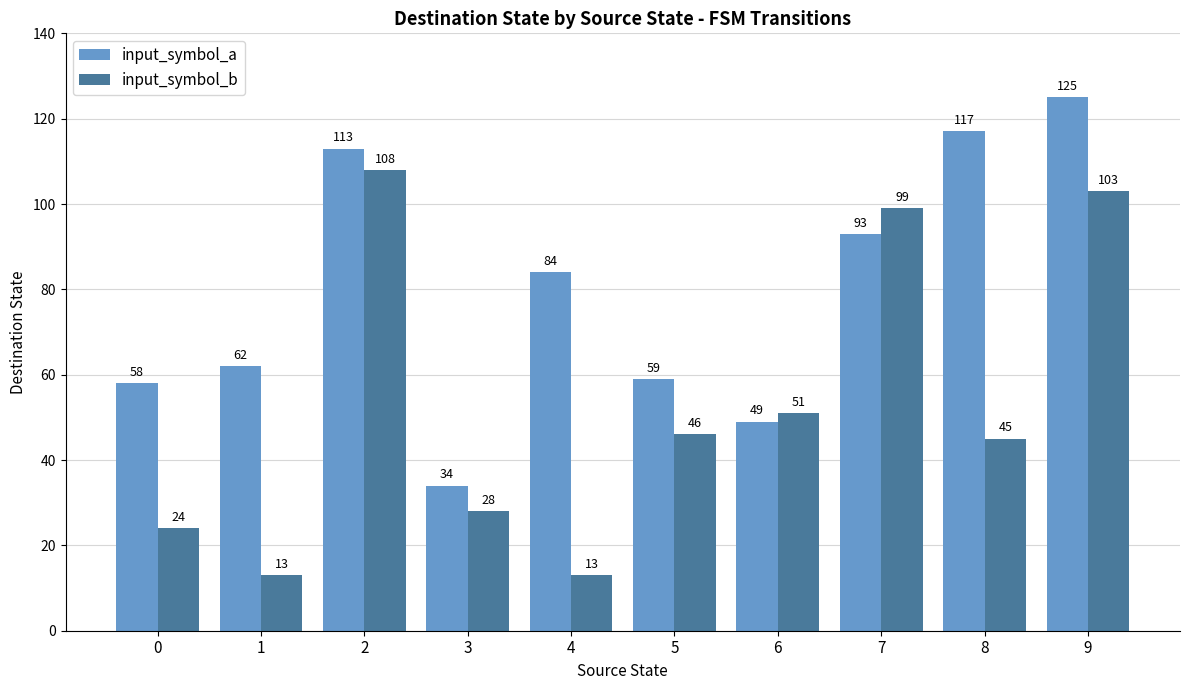

The value of input_symbol_b at 7 is 169. True or false?

False